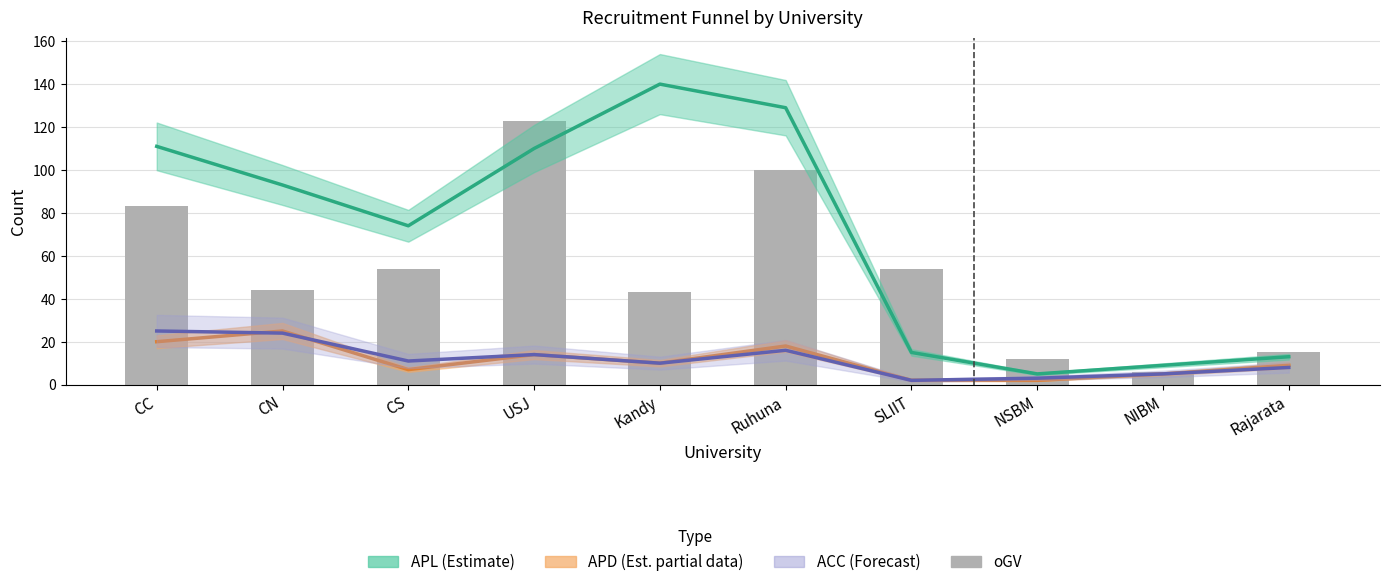

Rank the series by their maximum value, from lowest to highest.

APD, ACC, oGV (bars), APL